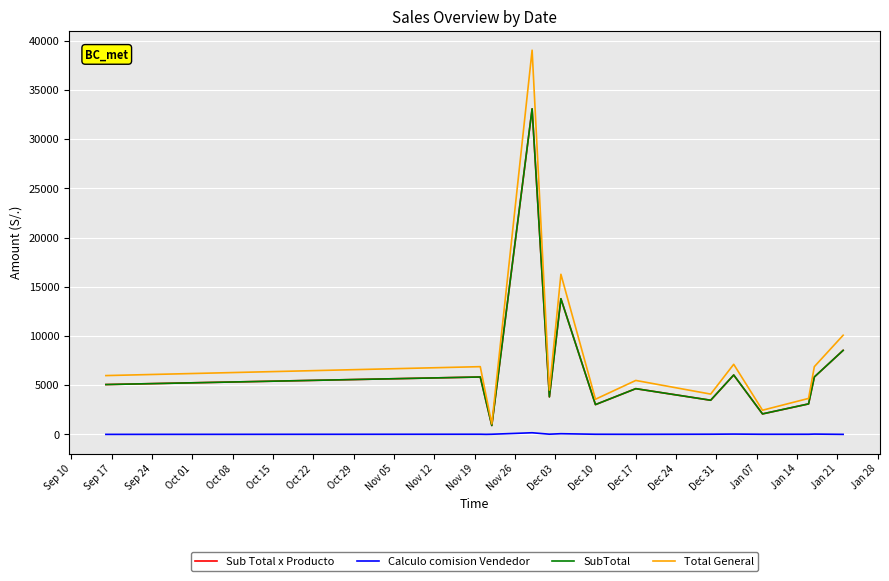

Does the chart display data point markers on the line(s)?

No